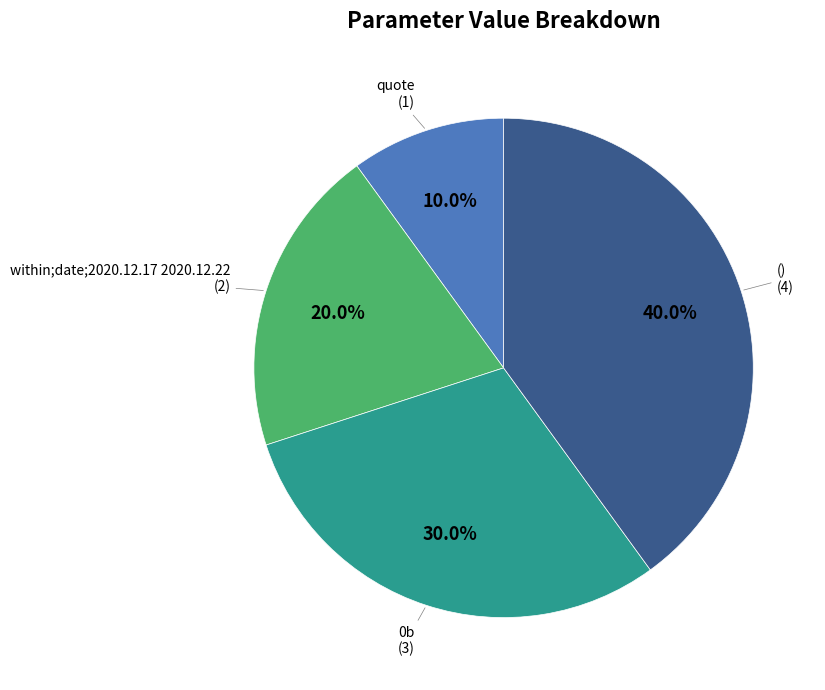

To the nearest percent, what is the combined percentage of 0b and quote?

40%